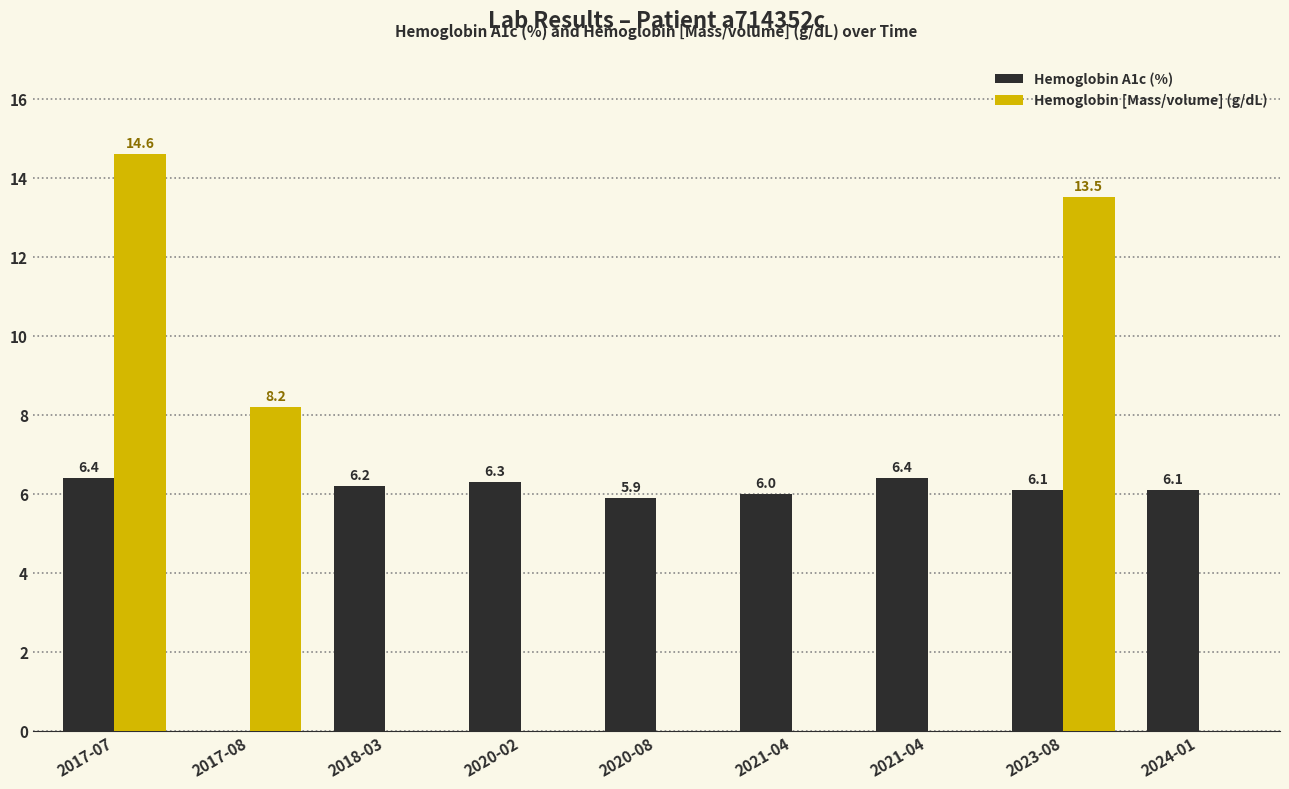

Are the bars horizontal?

No